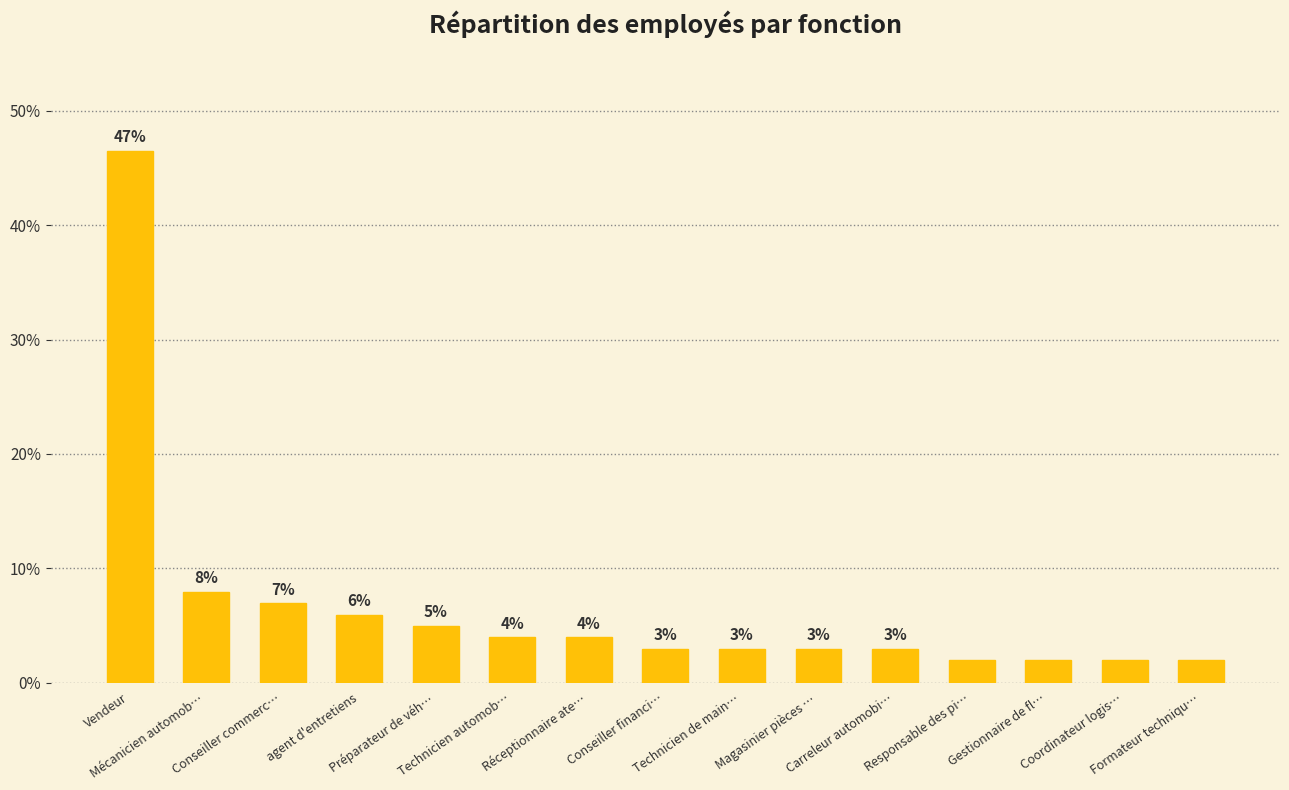

Is it true that the value at Réceptionnaire ate… is 6.0?

False